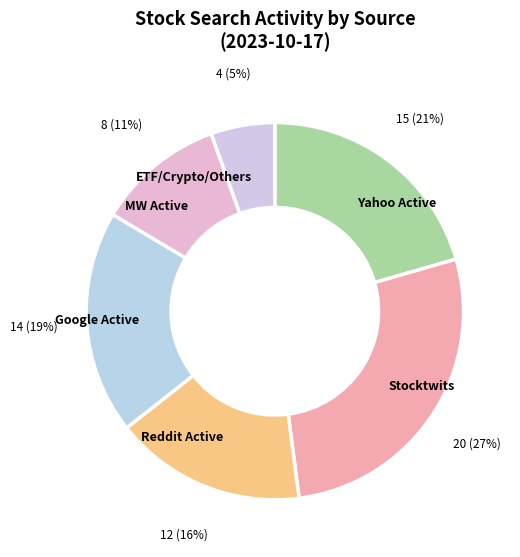

Rank the categories by value from lowest to highest.

ETF/Crypto/Others, MW Active, Reddit Active, Google Active, Yahoo Active, Stocktwits